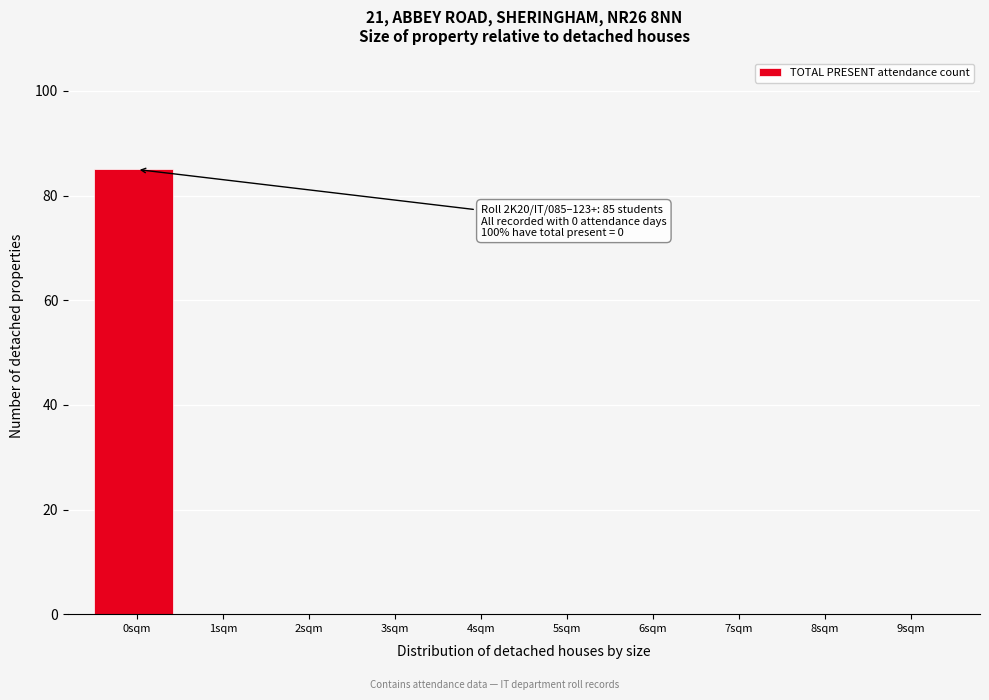

Reading left to right, transcribe all the data shown in this chart.

0sqm=85	1sqm=0	2sqm=0	3sqm=0	4sqm=0	5sqm=0	6sqm=0	7sqm=0	8sqm=0	9sqm=0